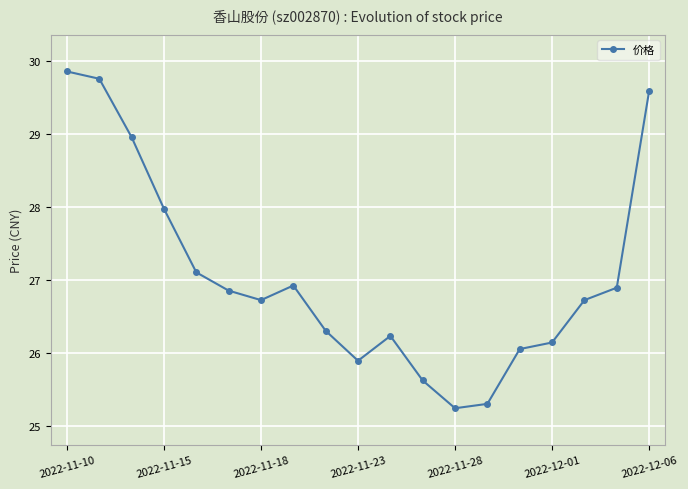

What is the value of the 14th point from the left?

25.3